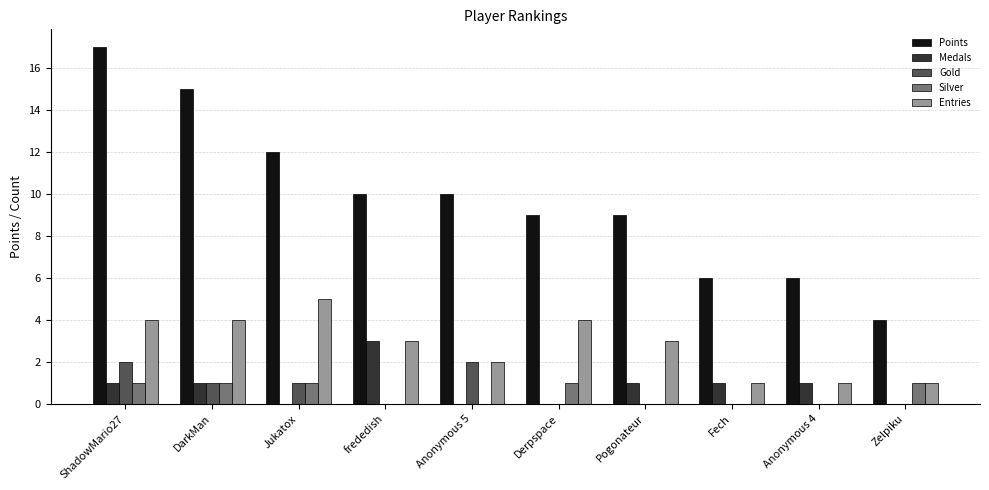

What is the spread (max minus min) of values at Anonymous 5?

10